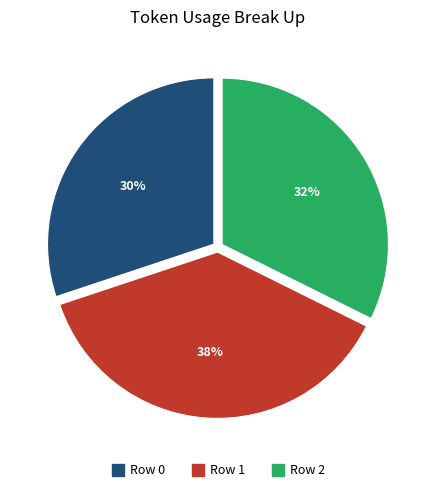

Does Row 0 account for over 50% of the chart?

No